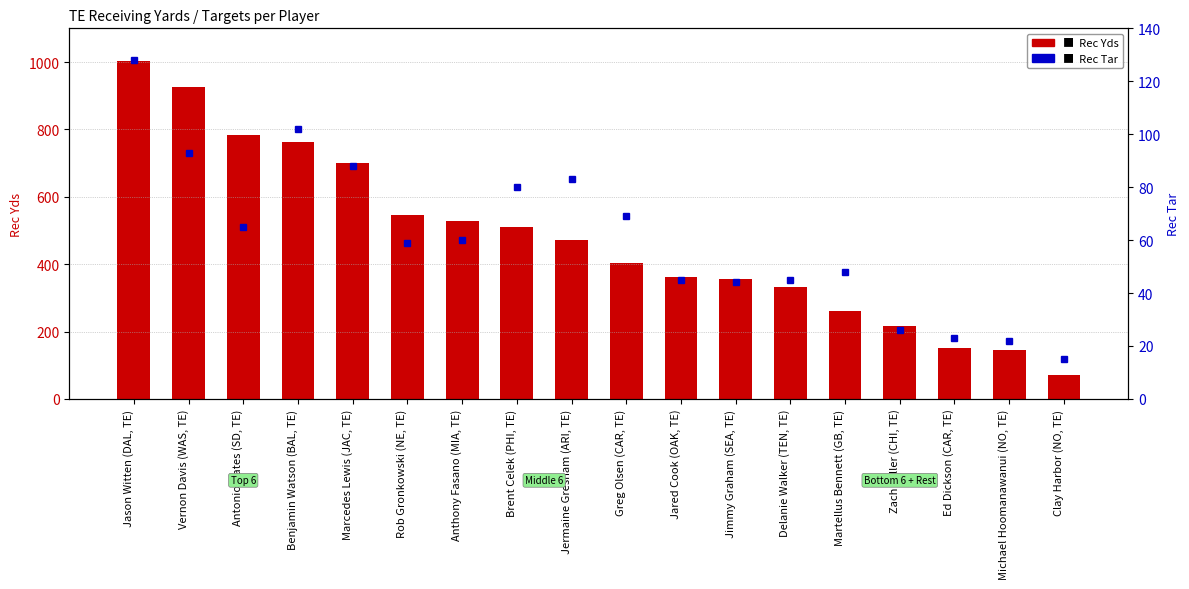

Which series has the largest range (max minus min)?

Rec Yds